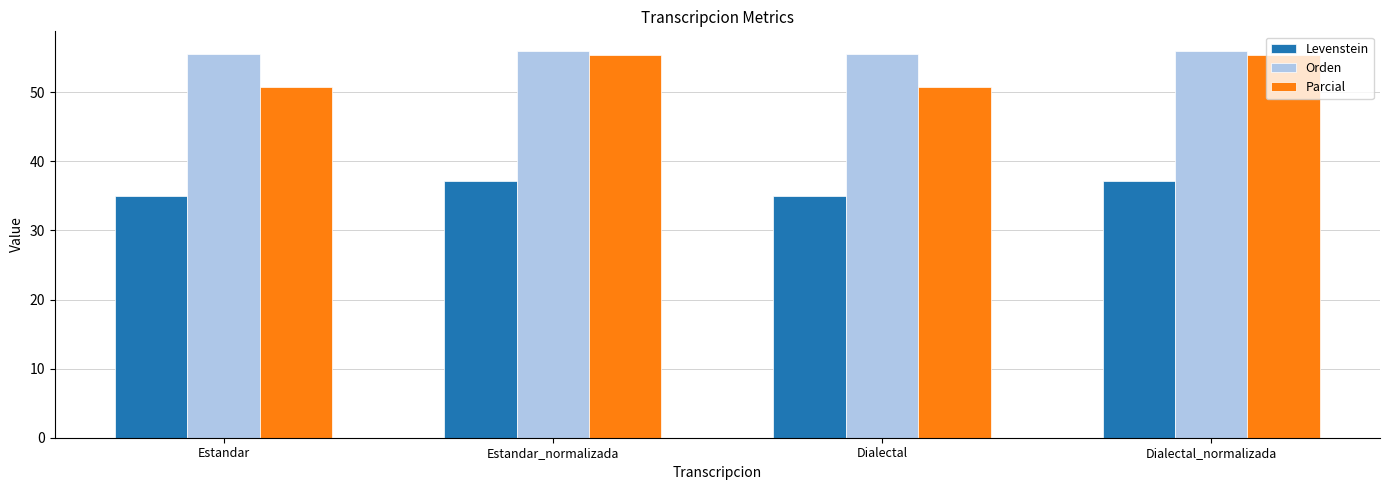

At Estandar, list the series in order from largest to smallest.

Orden, Parcial, Levenstein